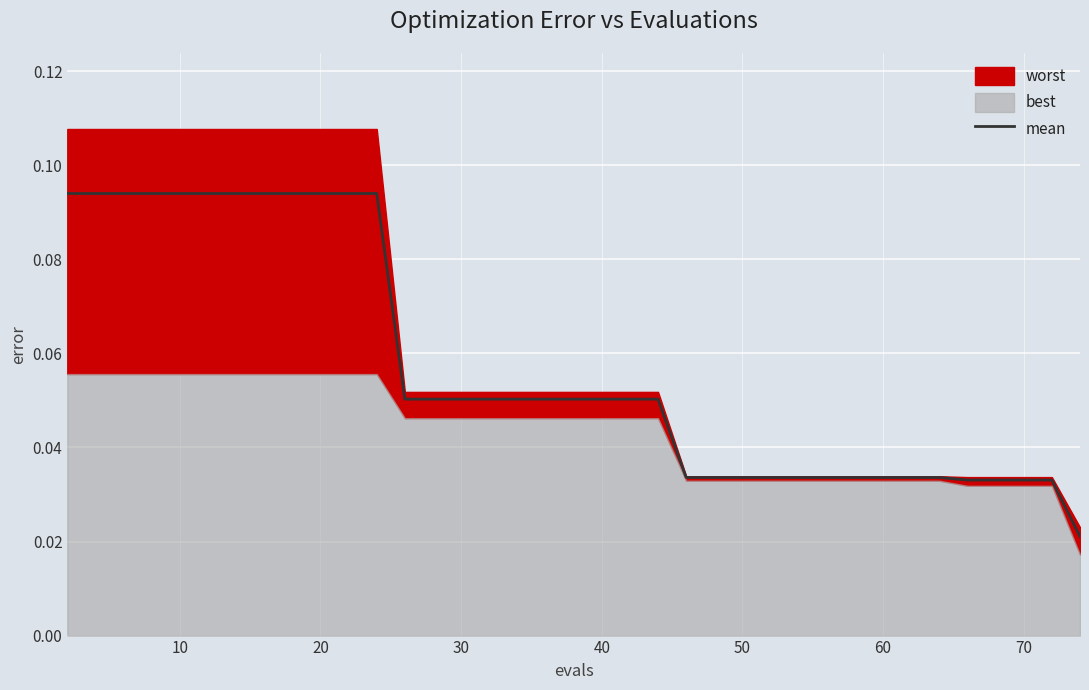

True or false: the data shows 0.0 at 18.

False